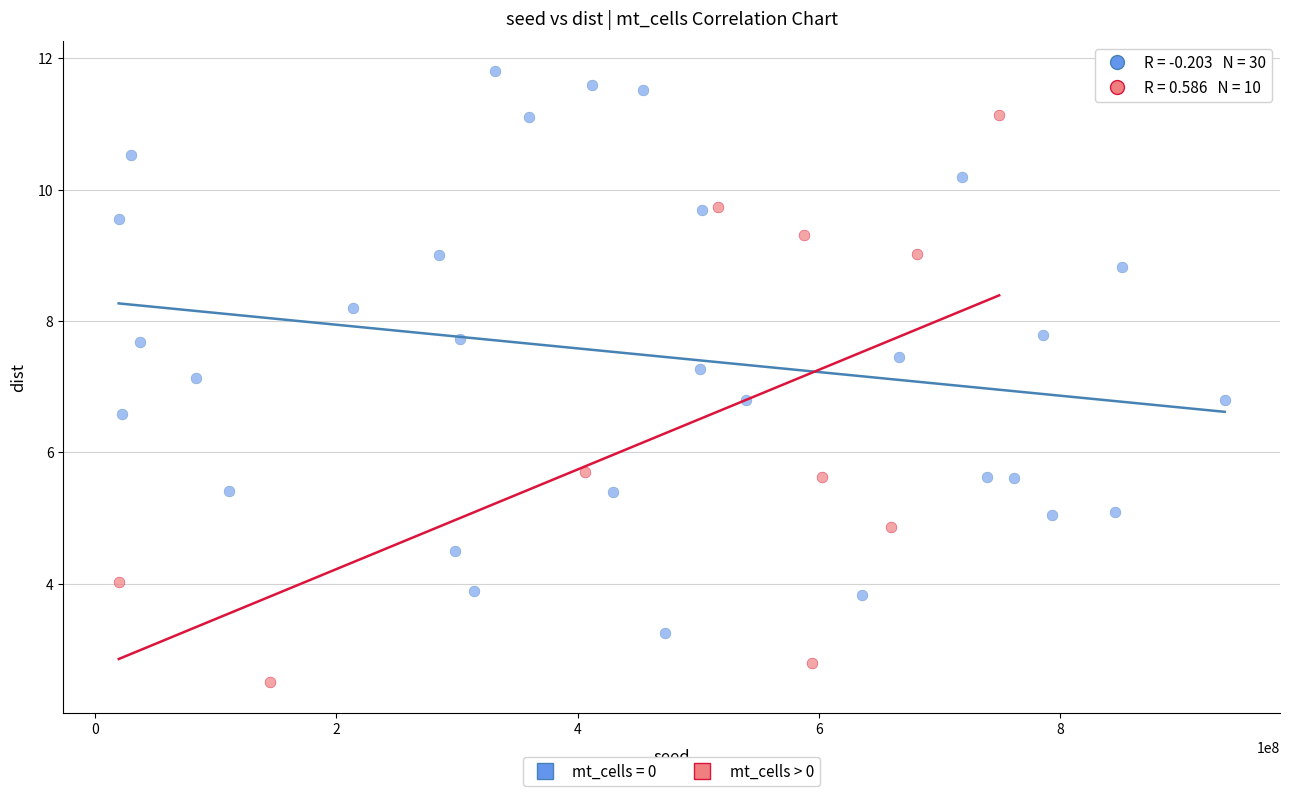

Which series reaches the maximum Y coordinate?

mt_cells = 0